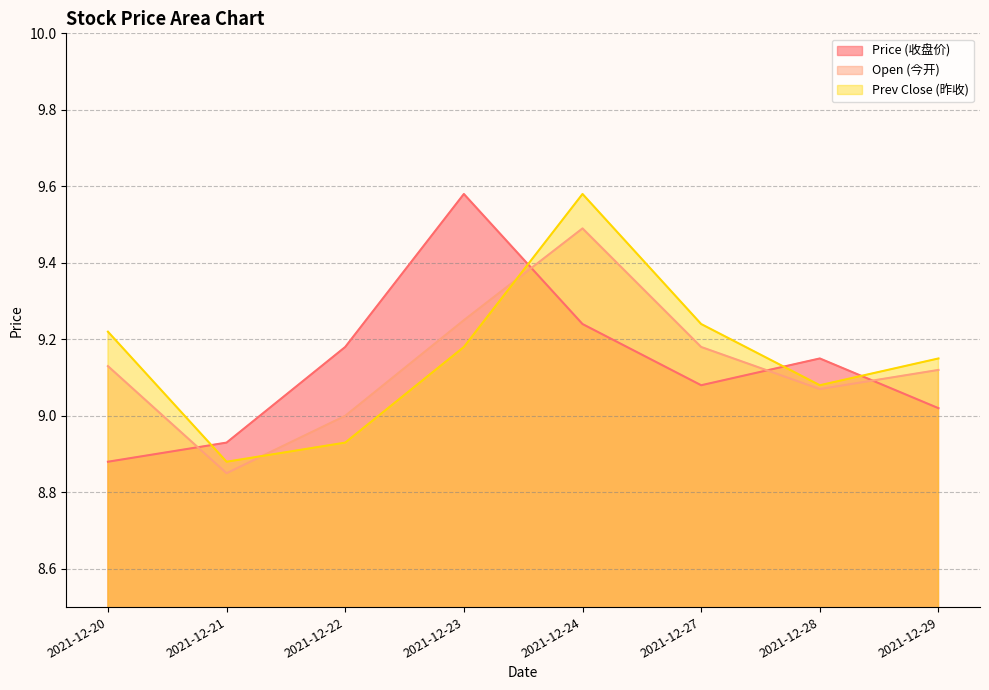

How many times do prev_close and price cross each other?

4